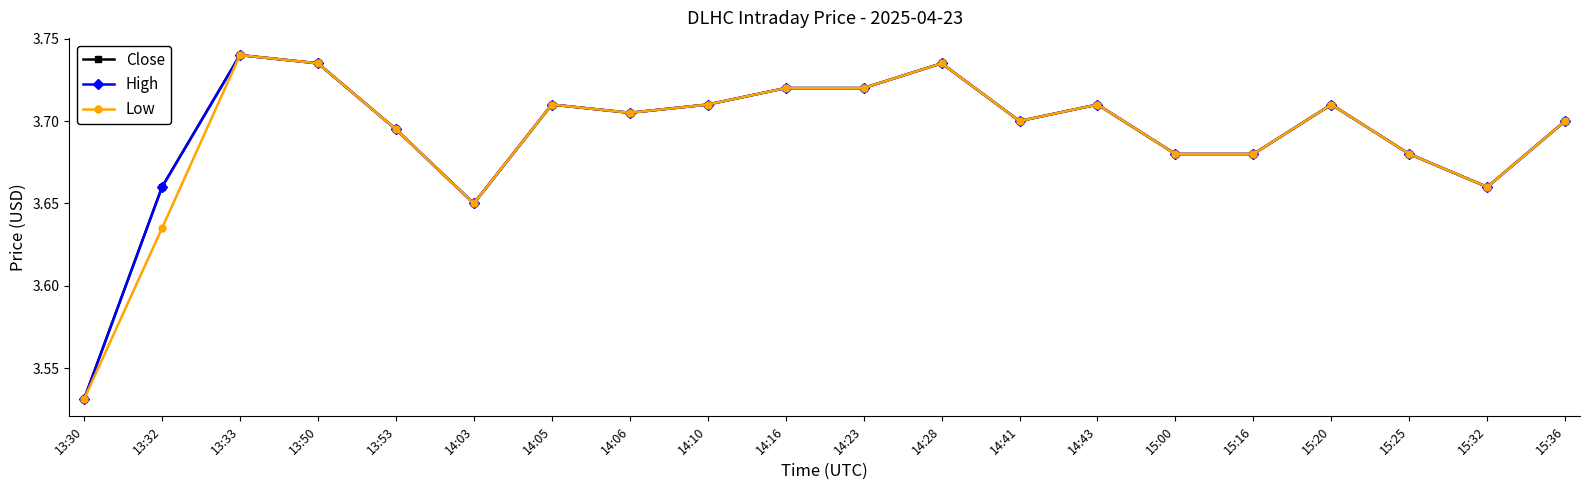

List the labels in order of Close value, smallest first.

13:30, 14:03, 13:32, 15:32, 15:00, 15:16, 15:25, 13:53, 14:41, 15:36, 14:06, 14:05, 14:10, 14:43, 15:20, 14:16, 14:23, 13:50, 14:28, 13:33